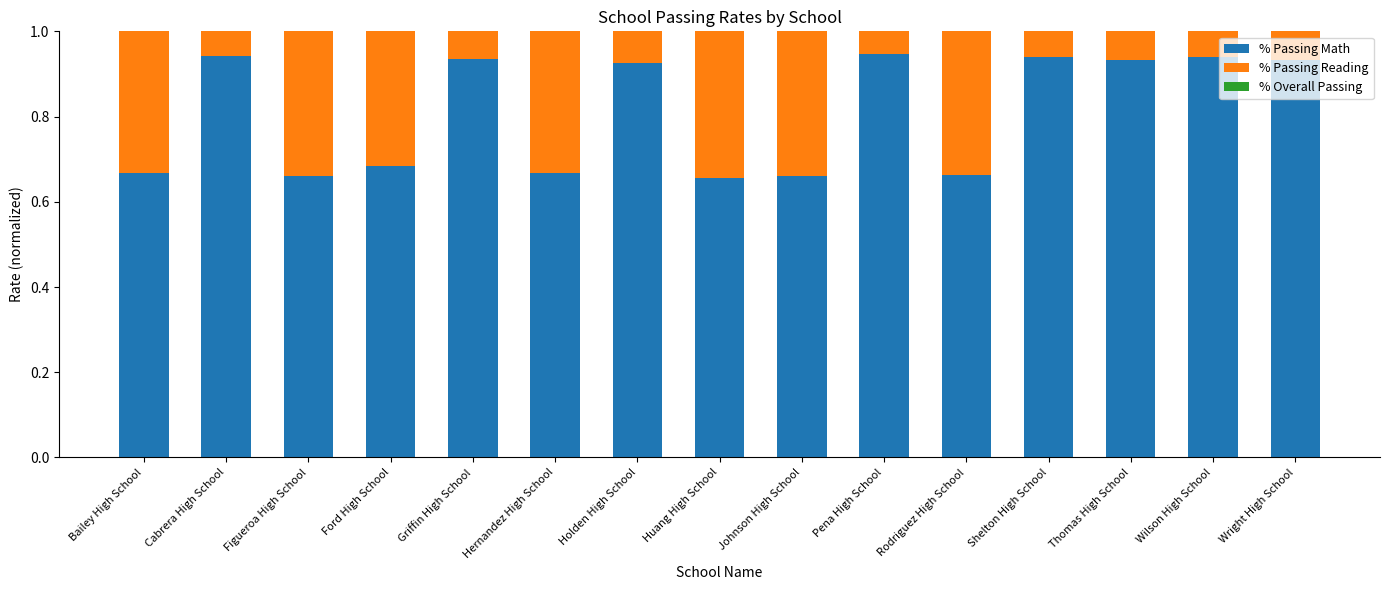

What is the average value of the % Overall Passing series?

0.7